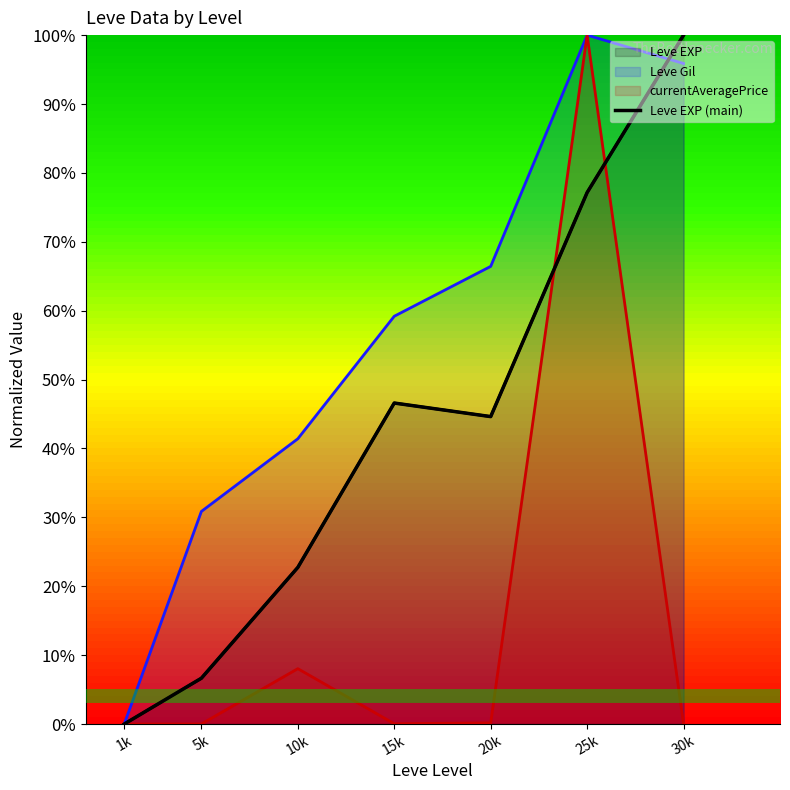

What is the value of the 4th point from the left?

46.6